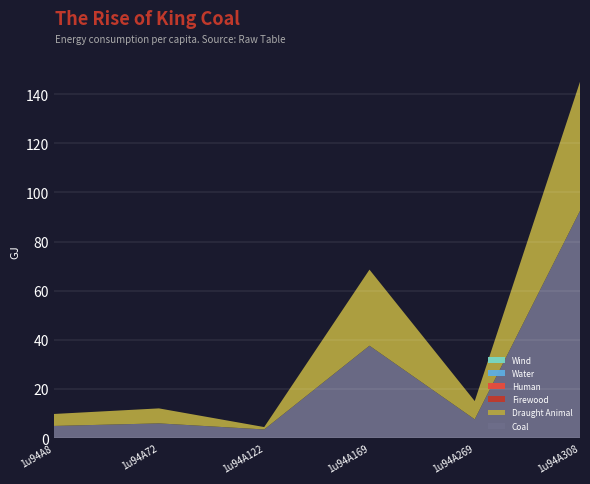

Reading right to left, what are all the values shown in this chart?

Coal: 1u94A308=92.5	1u94A269=7.6	1u94A169=37.6	1u94A122=3.5	1u94A72=6.0	1u94A8=4.9
Draught Animal: 1u94A308=52.5	1u94A269=7.4	1u94A169=31.0	1u94A122=1.0	1u94A72=6.1	1u94A8=4.9
Firewood: 1u94A308=0.0	1u94A269=0.0	1u94A169=0.0	1u94A122=0.0	1u94A72=0.0	1u94A8=0.0
Human: 1u94A308=0.0	1u94A269=0.0	1u94A169=0.0	1u94A122=0.0	1u94A72=0.0	1u94A8=0.0
Water: 1u94A308=0.0	1u94A269=0.0	1u94A169=0.0	1u94A122=0.0	1u94A72=0.0	1u94A8=0.0
Wind: 1u94A308=0.0	1u94A269=0.0	1u94A169=0.0	1u94A122=0.0	1u94A72=0.0	1u94A8=0.0